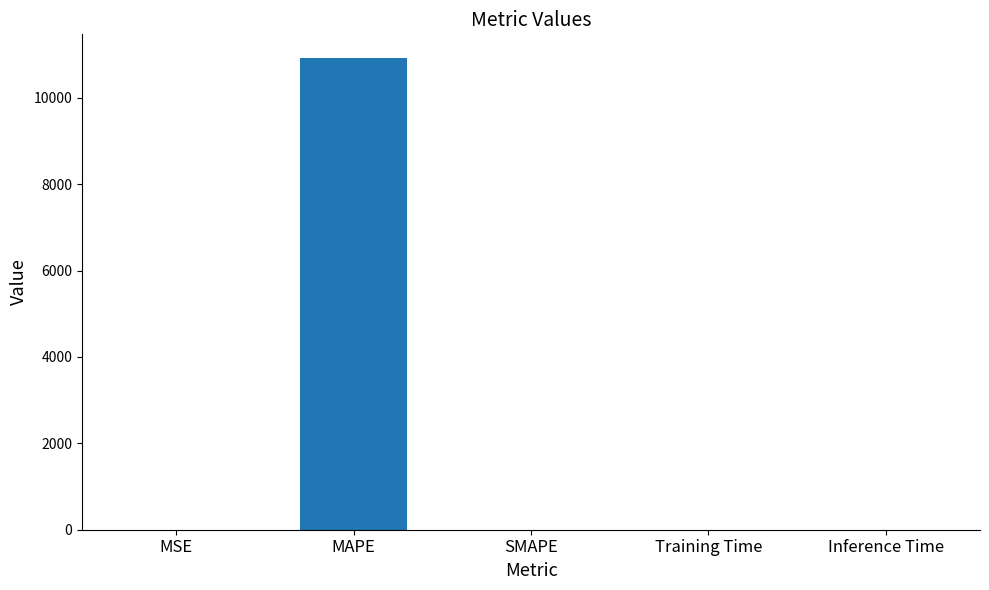

Are the bars grouped side by side (vs. stacked)?

No